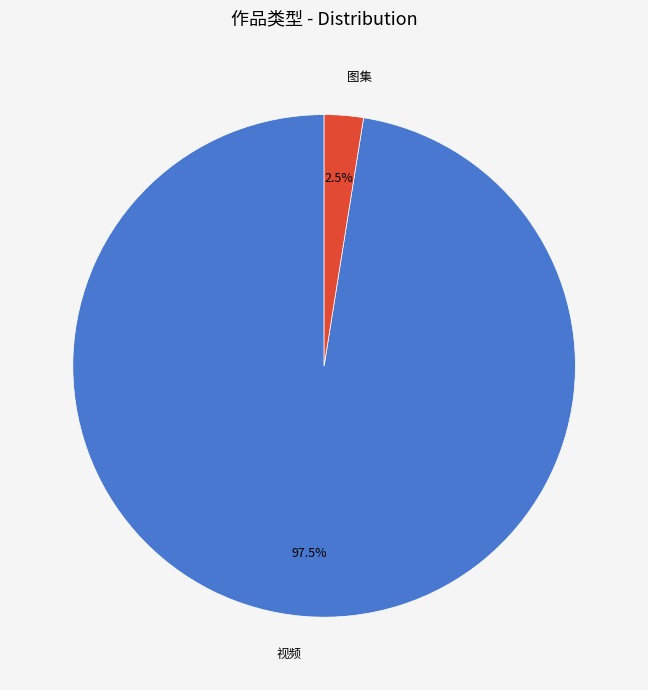

Which slice is the smallest?

图集